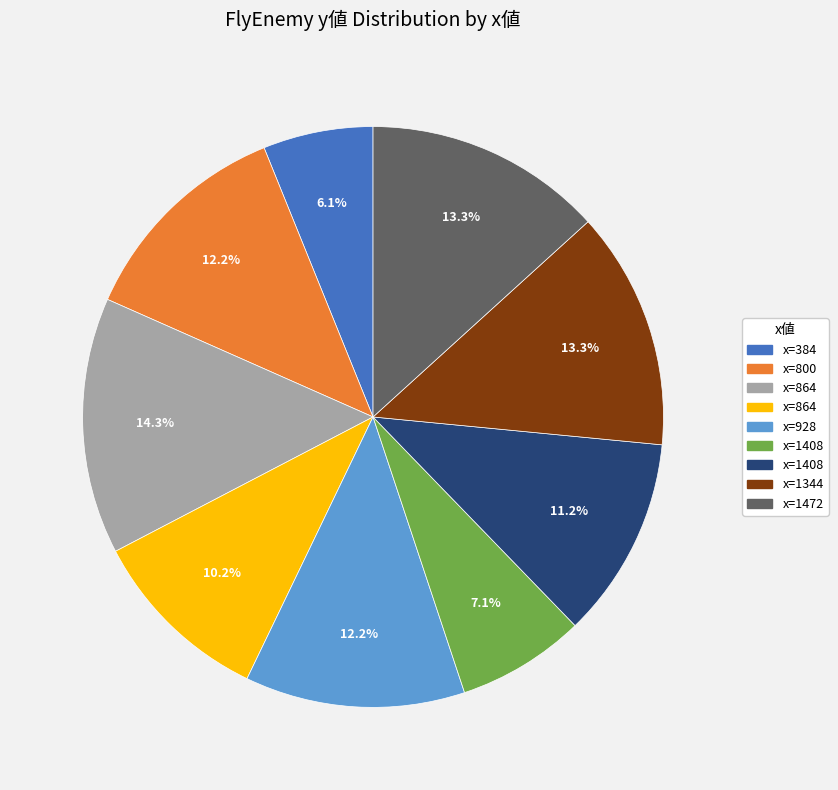

Is there any slice that represents more than half of the pie?

No